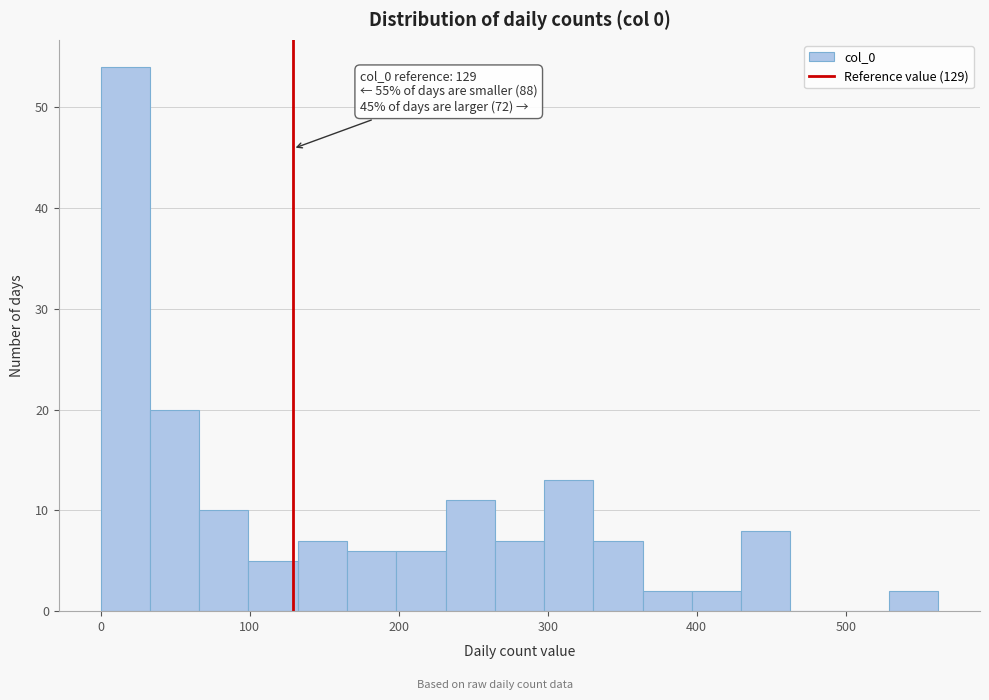

Around what value on the x-axis is the tallest bar? Give the approximate position of its centre, as read against the axis.

20